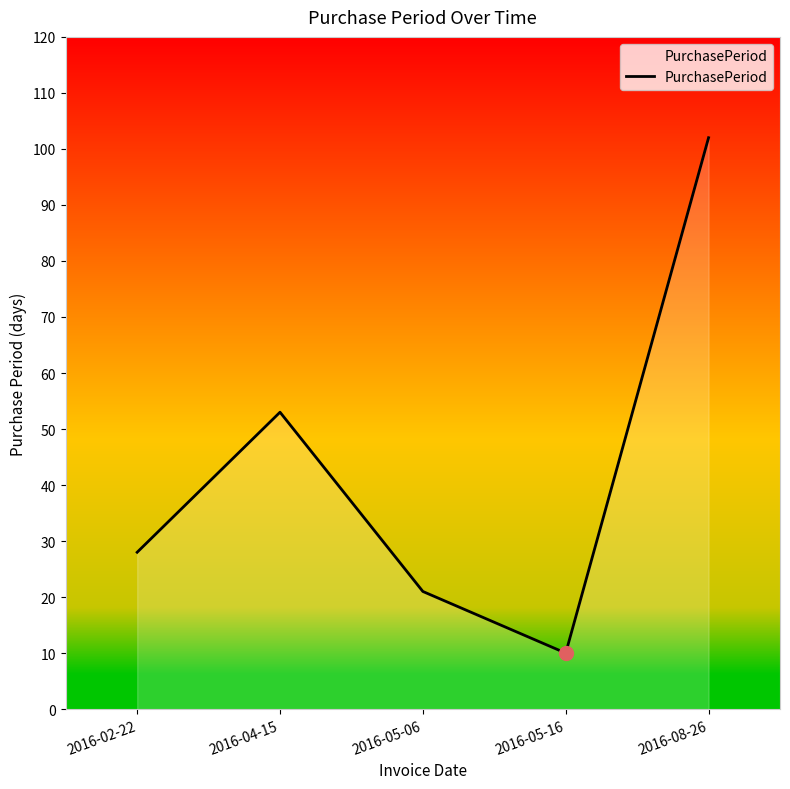

What is the difference between the values at 2016-05-16 and 2016-02-22?

18